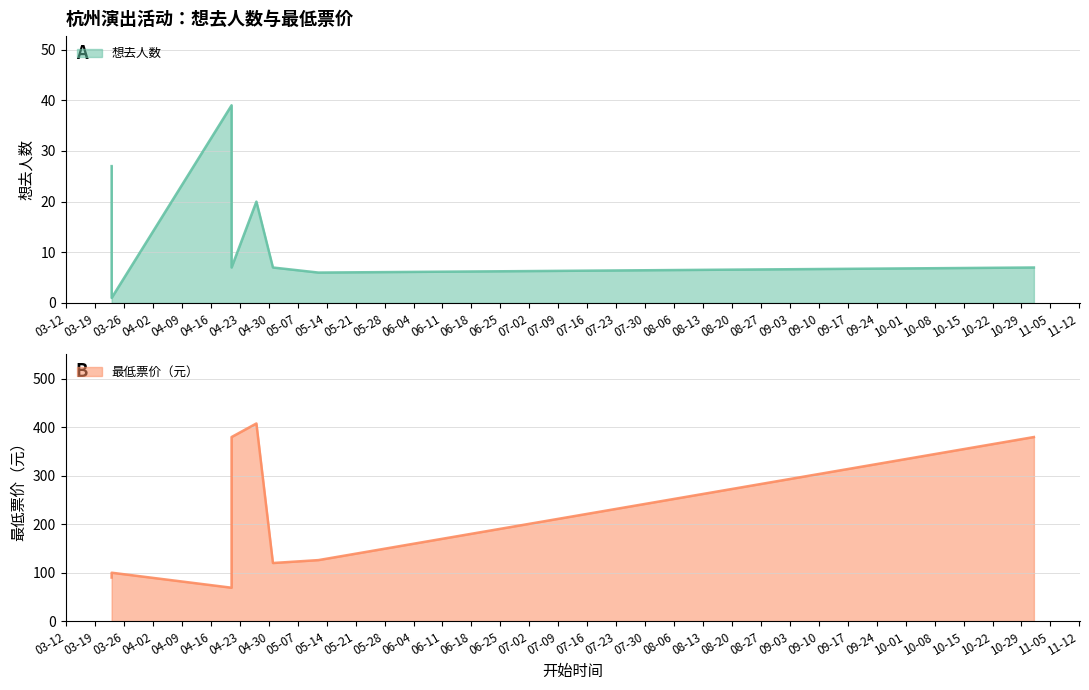

What is the value of the 想去人数 point at the 6th from the left?

7